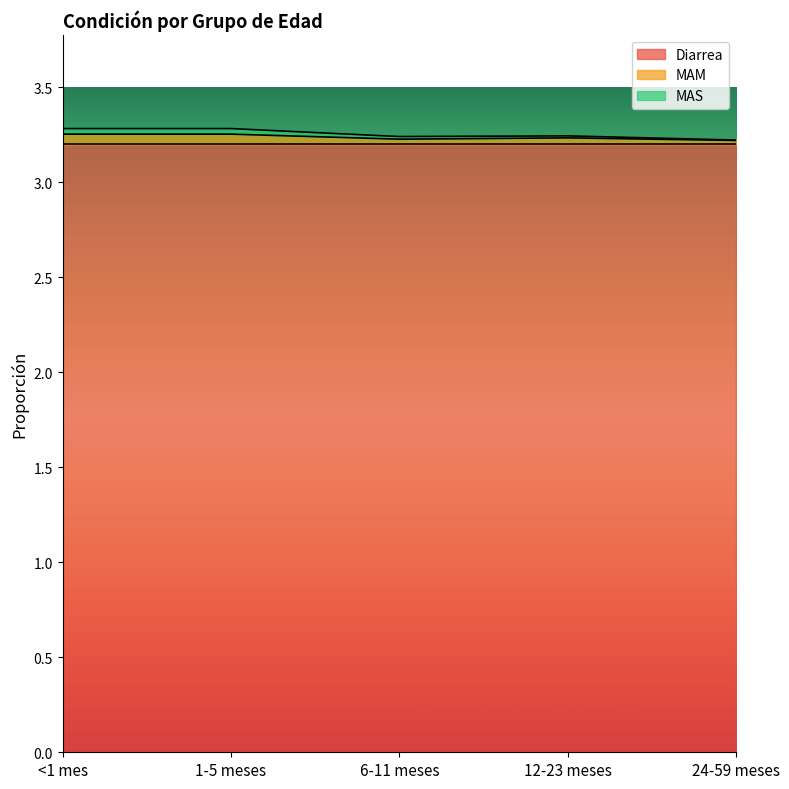

True or false: MAM has more than 0 interior local peaks.

True